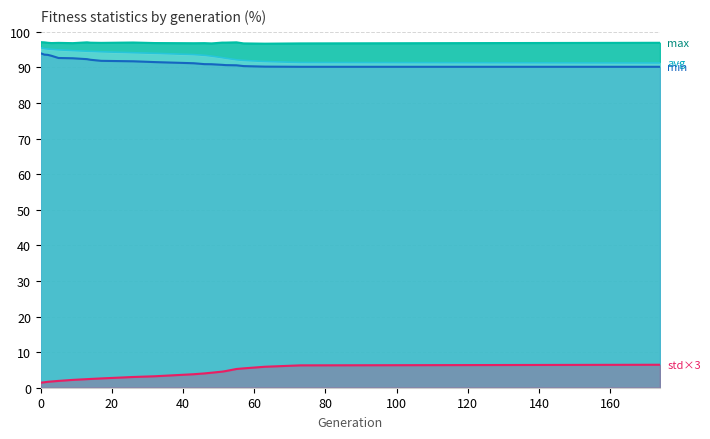

True or false: min has more than 1 points higher than both neighbors.

False